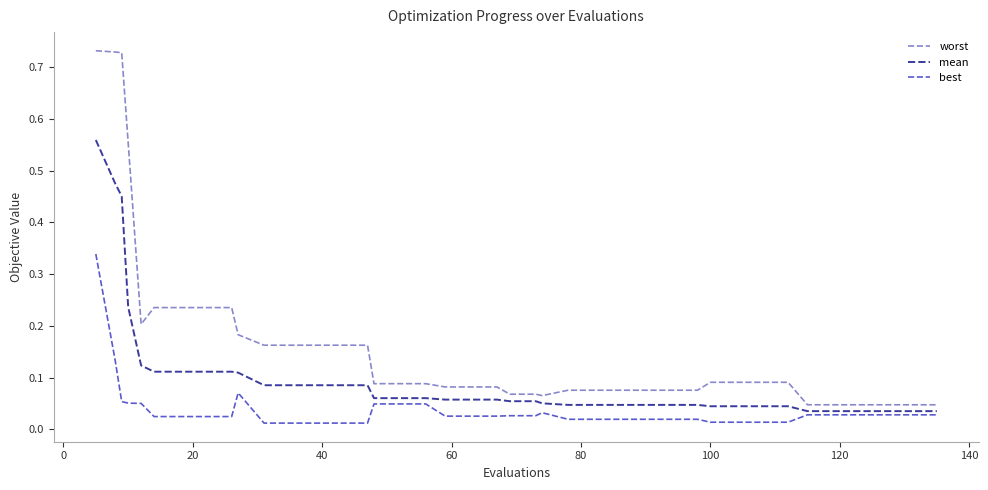

True or false: best and worst cross at least once.

False